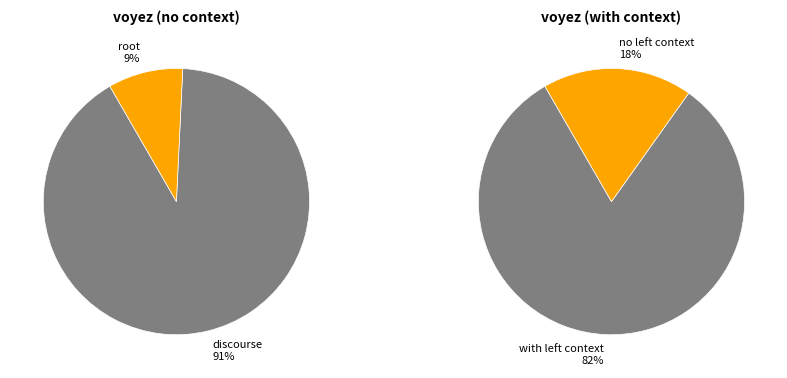

Which category accounts for the majority?

discourse